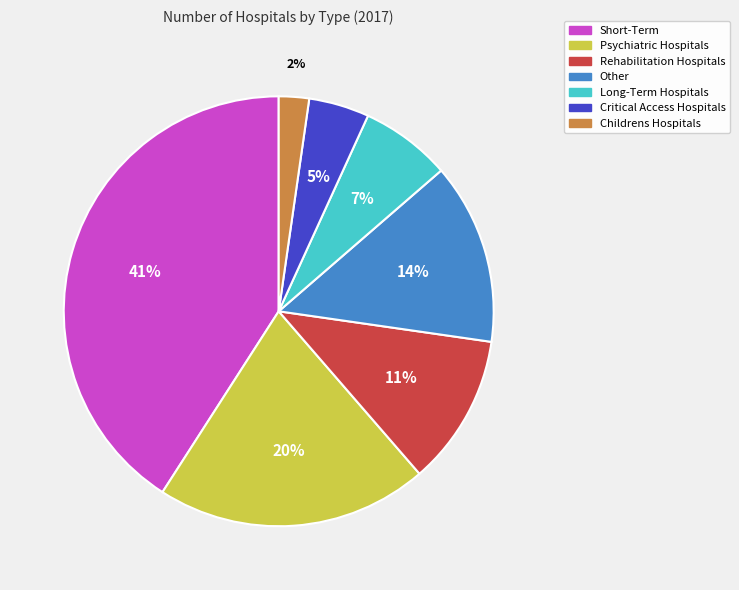

Which category has the smallest portion of the pie?

Childrens Hospitals